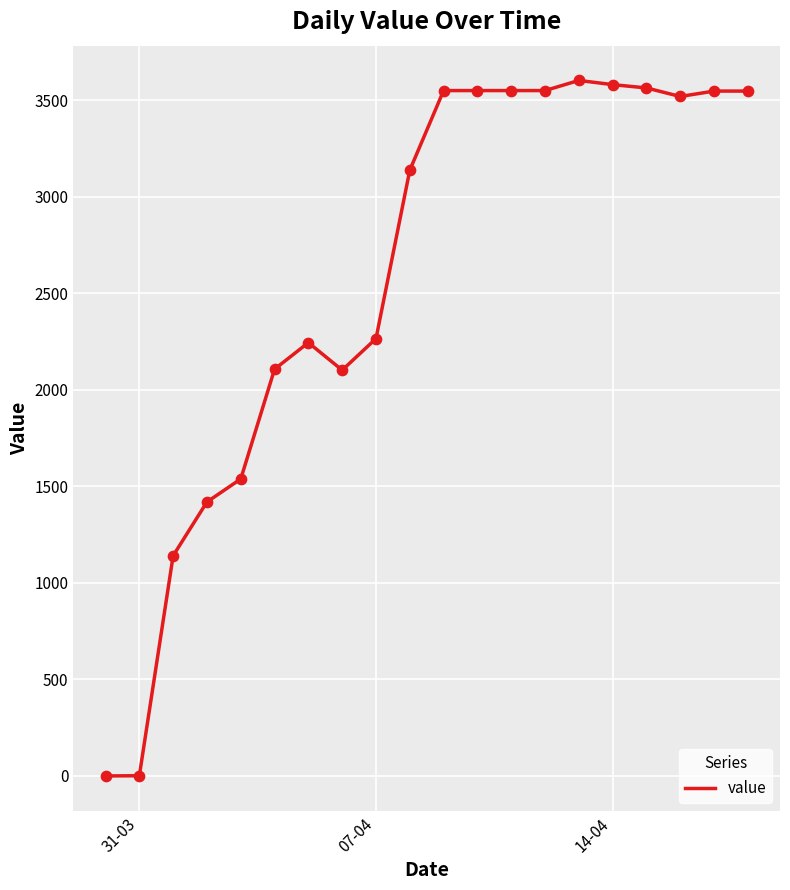

What is the greatest value displayed?

3601.6